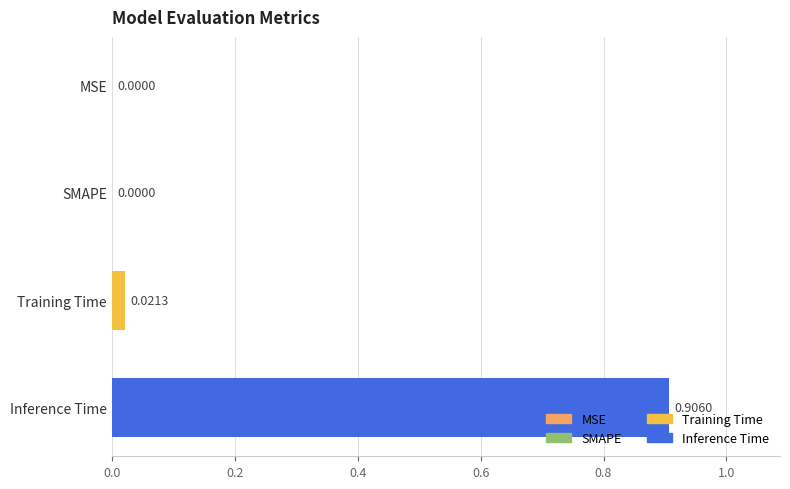

Which has a higher value, SMAPE or Training Time?

Training Time